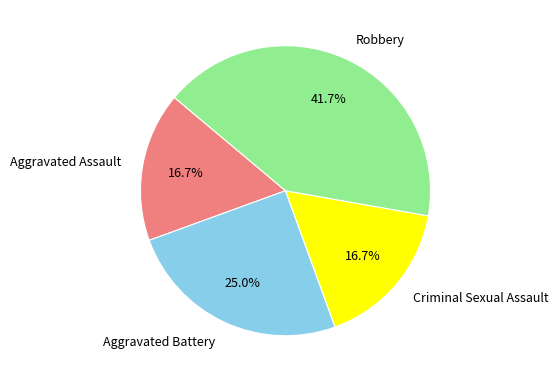

How many slices are in this pie chart?

4